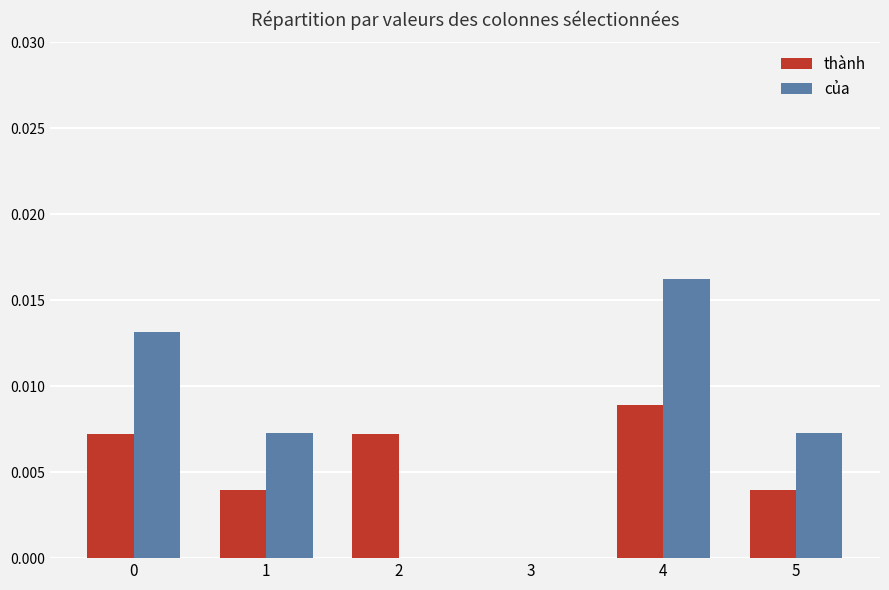

How many groups of bars are there?

6